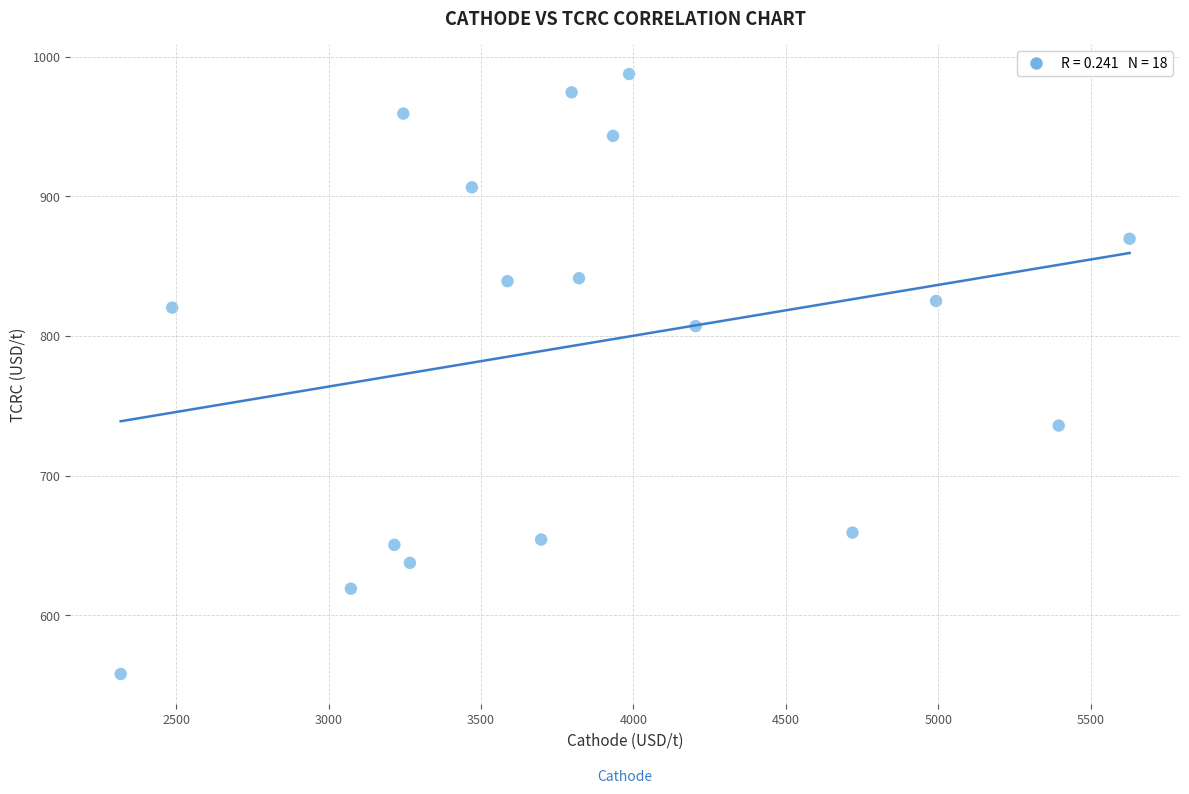

What is the range of X values (max minus min)?

3309.9